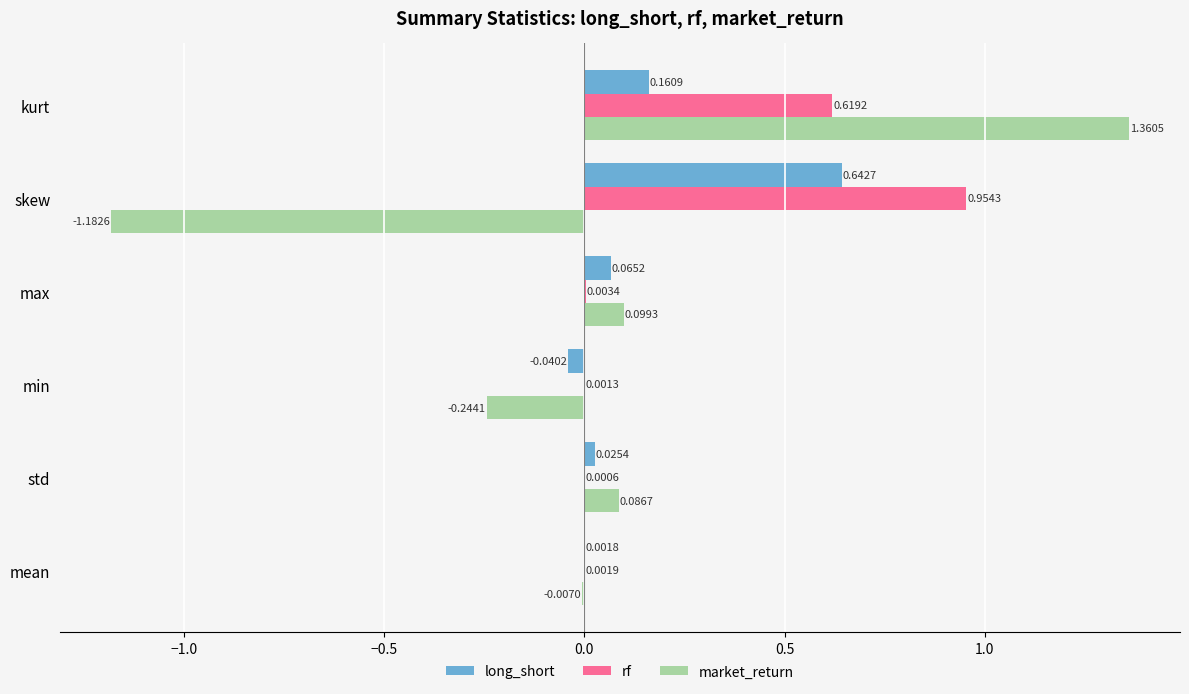

What are all the series names shown in the legend?

long_short, rf, market_return